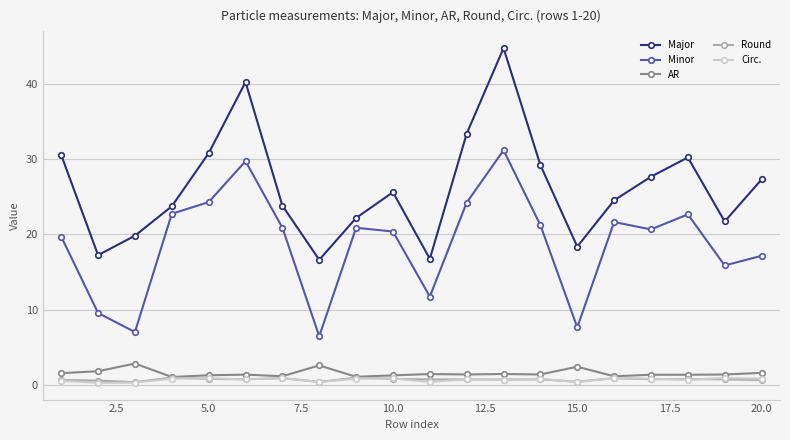

What is the value of the Major point at the 19th from the left?

21.7